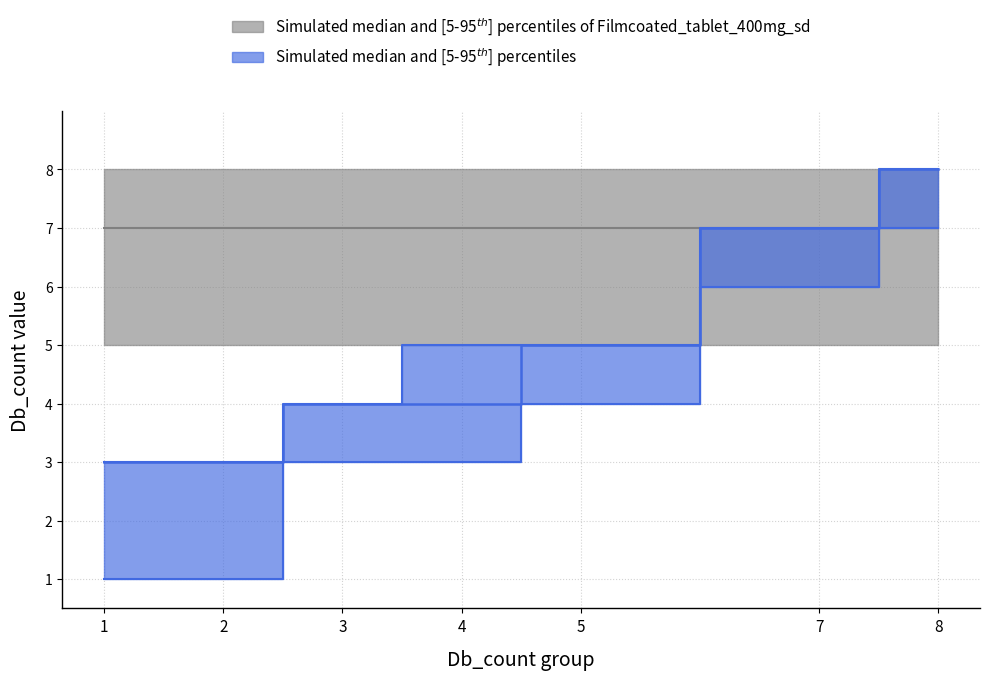

List the labels in order of ref_median value, smallest first.

1, 2, 3, 4, 5, 6, 7, 8